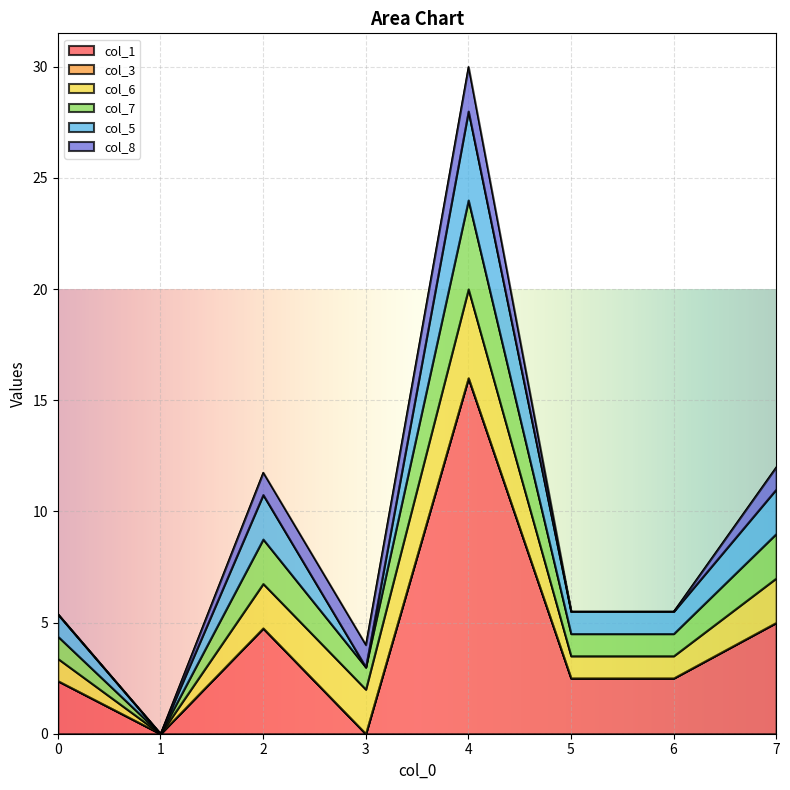

Which label corresponds to the largest value in the chart?

4